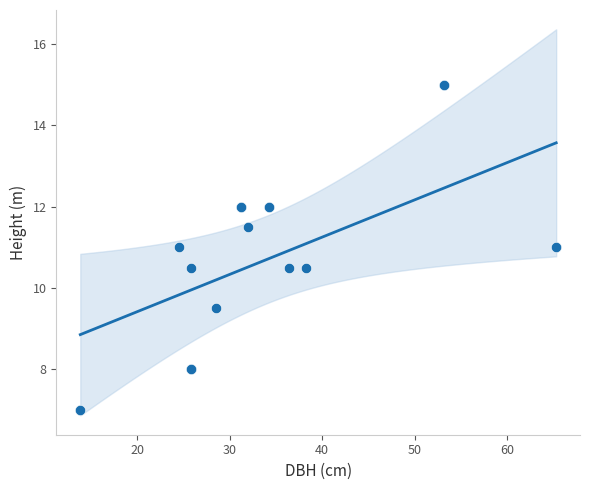

What is the average Y value?

10.7